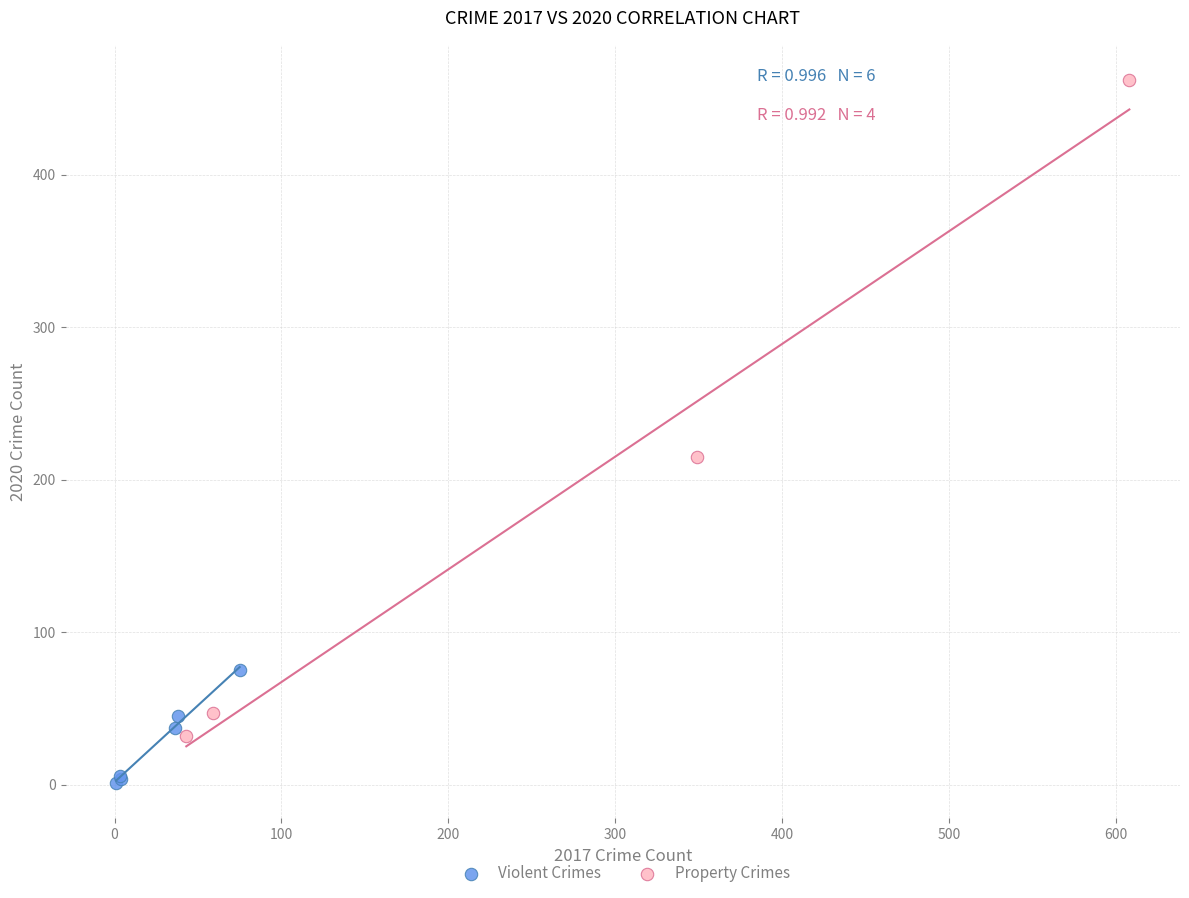

Which series reaches the minimum Y coordinate?

Violent Crimes